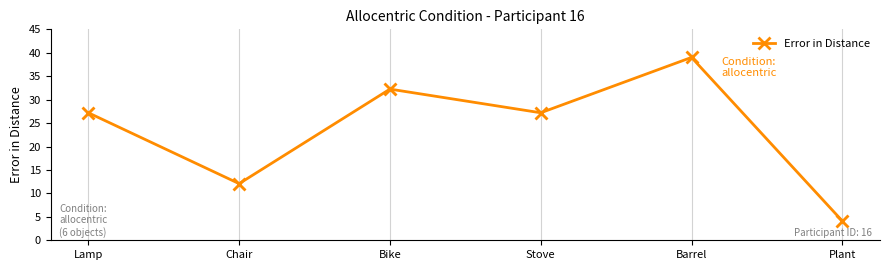

What is the change in value from Bike to Barrel?

+6.8